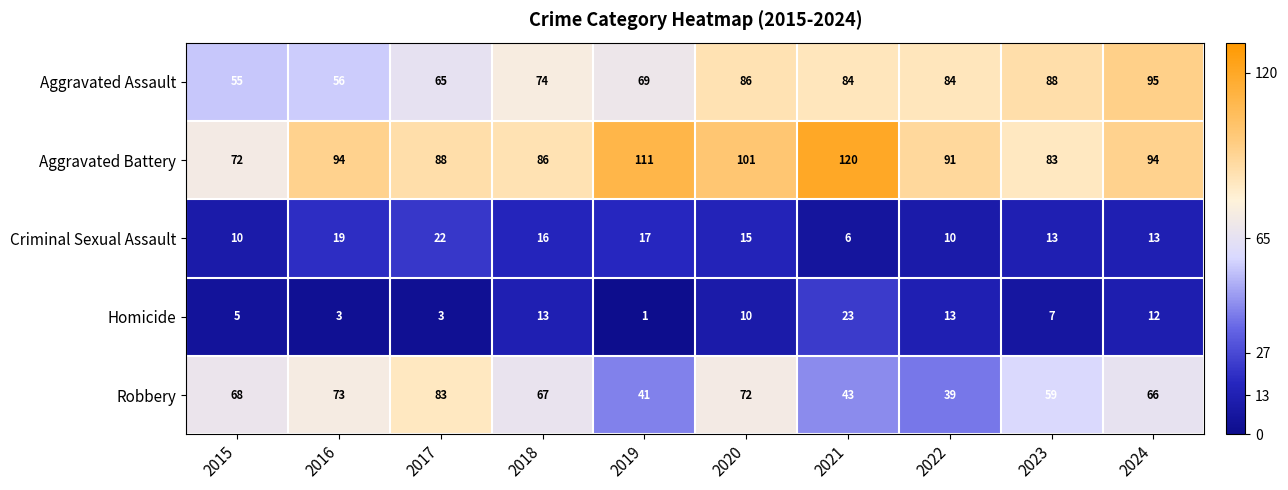

Rank the series at 2022 from highest to lowest value.

Aggravated Battery, Aggravated Assault, Robbery, Homicide, Criminal Sexual Assault